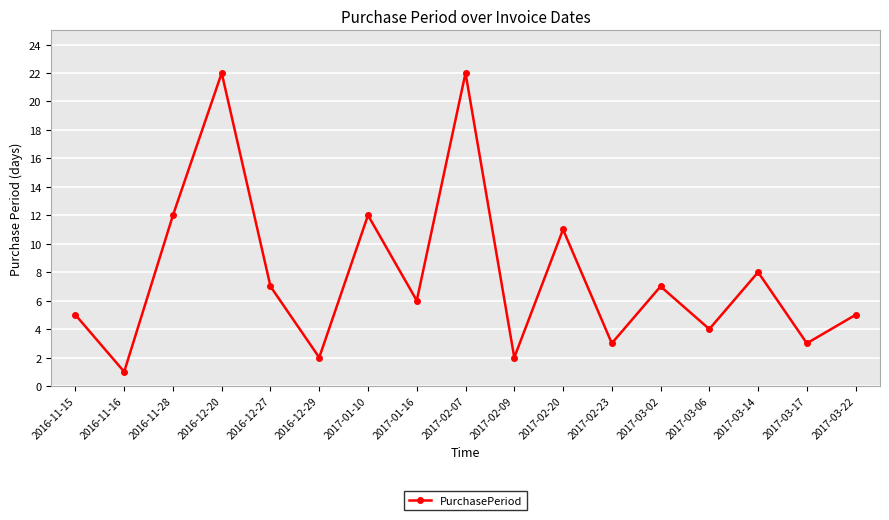

The value at 2017-03-06 is 4. True or false?

True